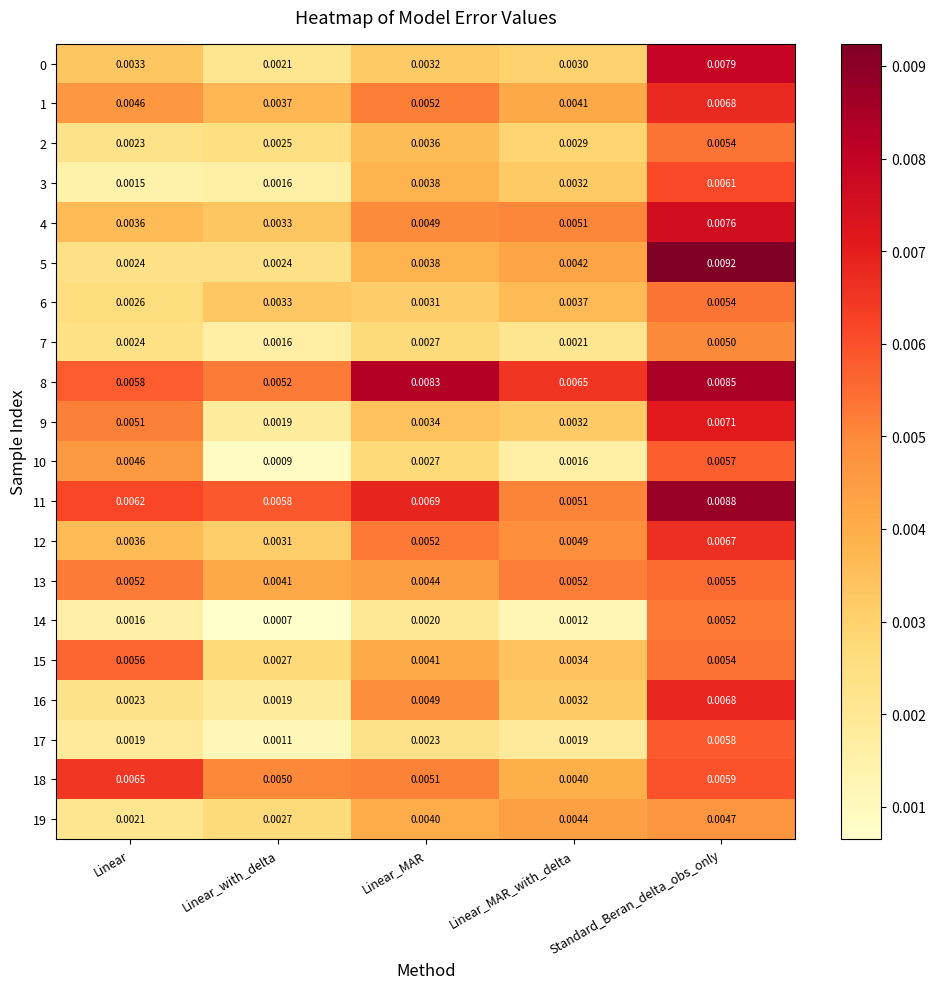

At how many categories does at least one series exceed 0?

5